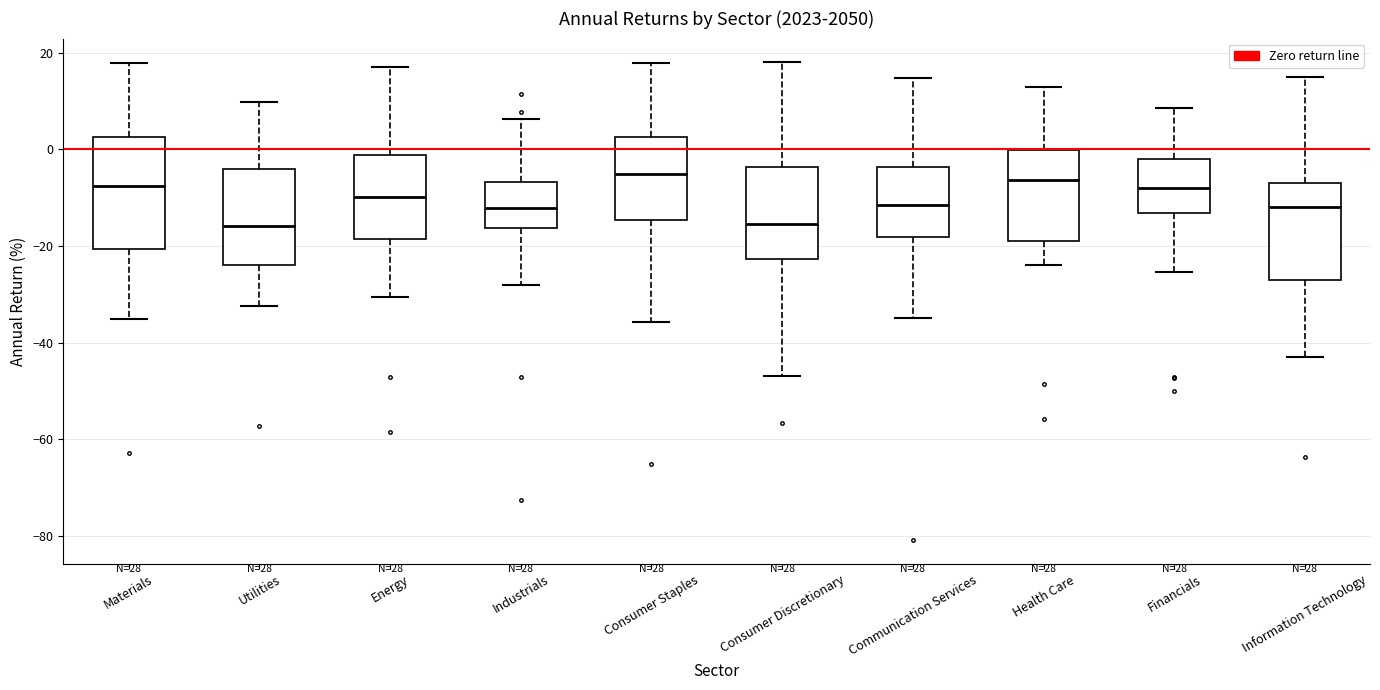

Reading left to right, transcribe this box plot: for each box, give where its median line is, the range the box spans, and where its two whiskers end, as read against the y-axis. The values are not printed on the chart, so give them approximately, as read against the axis.

Materials: median -8, box -20 to 2, whiskers -36 to 18
Utilities: median -16, box -24 to -4, whiskers -32 to 10
Energy: median -10, box -18 to -2, whiskers -30 to 18
Industrials: median -12, box -16 to -6, whiskers -28 to 6
Consumer Staples: median -4, box -14 to 2, whiskers -36 to 18
Consumer Discretionary: median -16, box -22 to -4, whiskers -46 to 18
Communication Services: median -12, box -18 to -4, whiskers -34 to 14
Health Care: median -6, box -18 to 0, whiskers -24 to 12
Financials: median -8, box -14 to -2, whiskers -26 to 8
Information Technology: median -12, box -28 to -6, whiskers -44 to 14